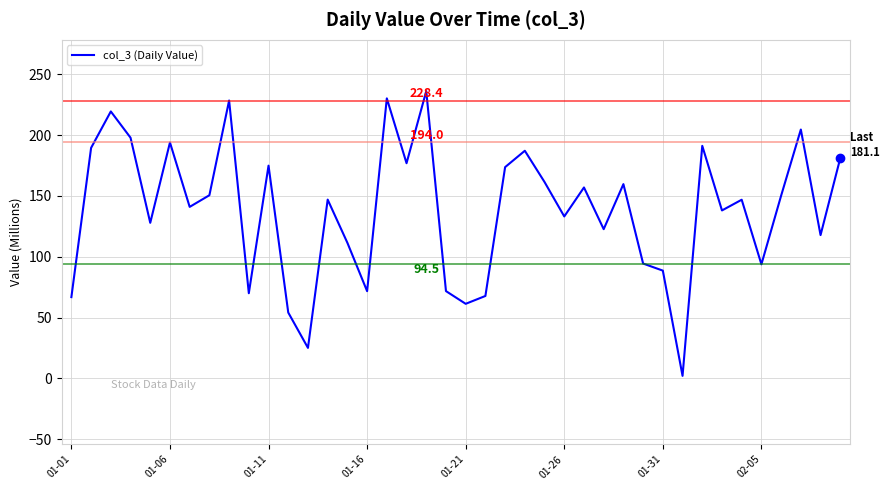

What is the maximum value shown in the chart?

236.2